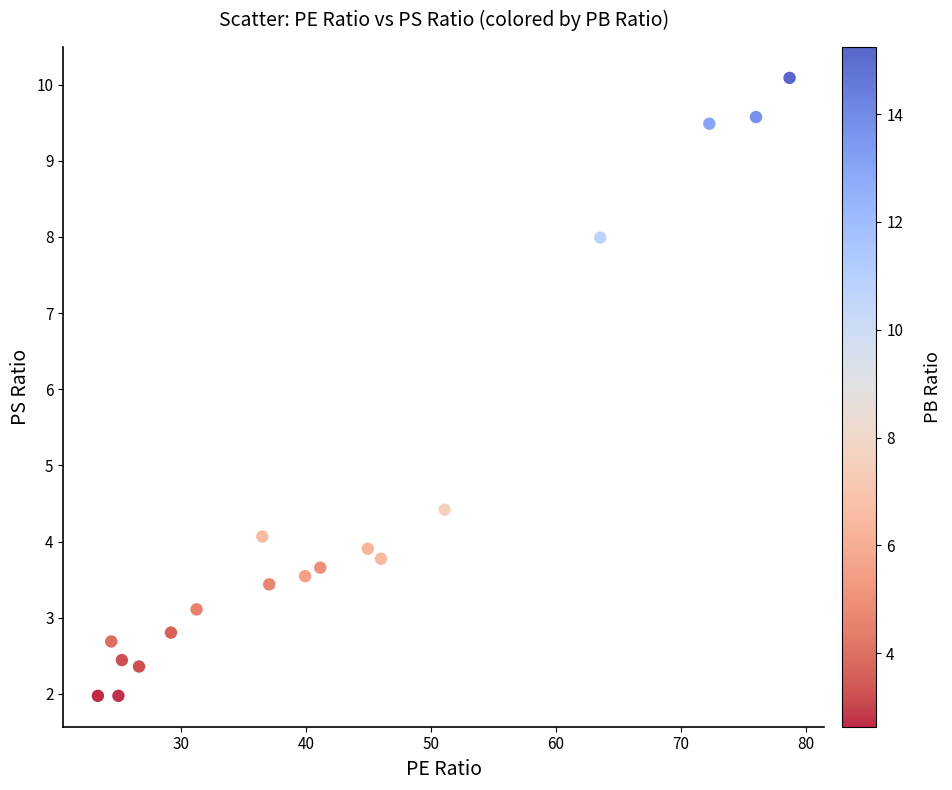

What is the range of Y values (max minus min)?

8.1